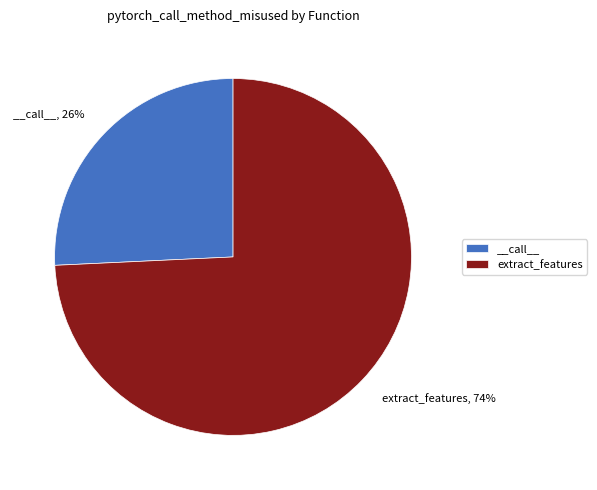

Is the sum of __call__ and extract_features greater than half?

Yes